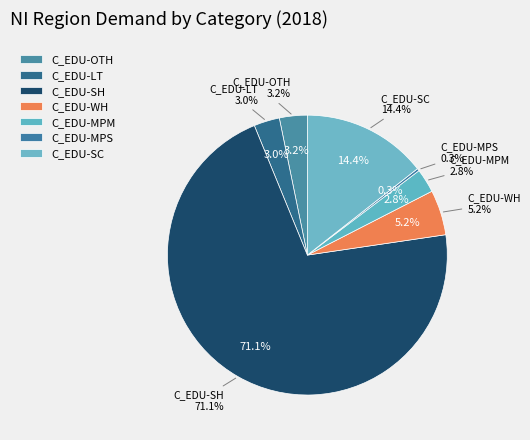

The C_EDU-LT slice represents 3% of the pie. True or false?

True